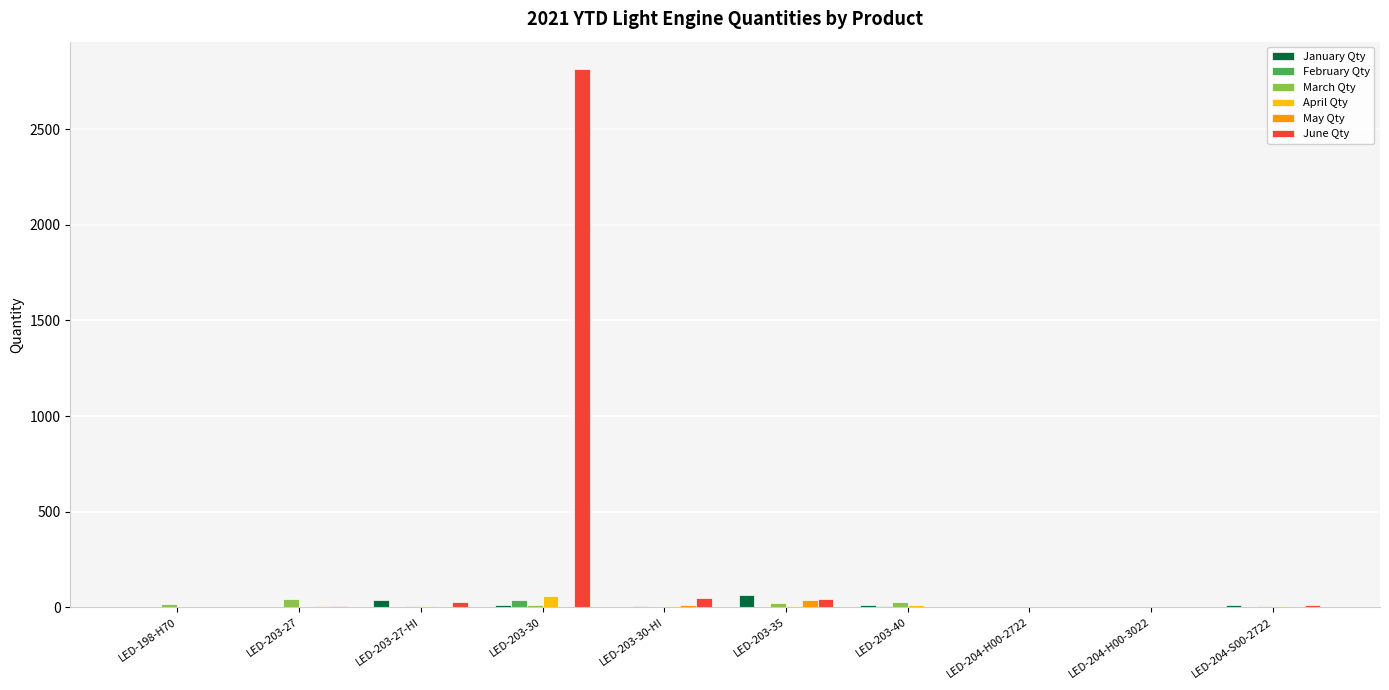

At which category is the sum across all series the highest?

LED-203-30